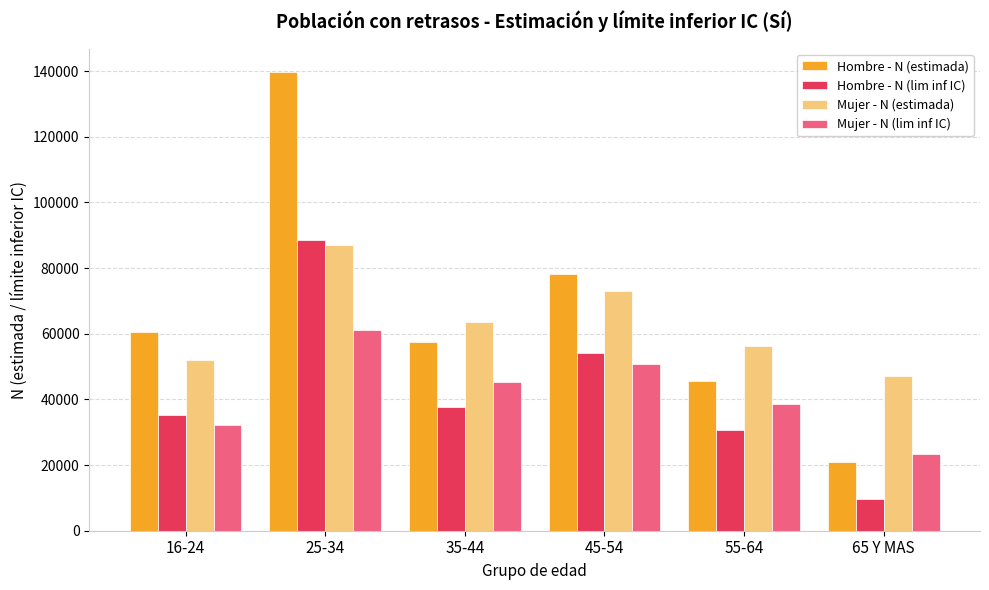

Which series has the largest total across all categories?

Hombre - N (estimada)